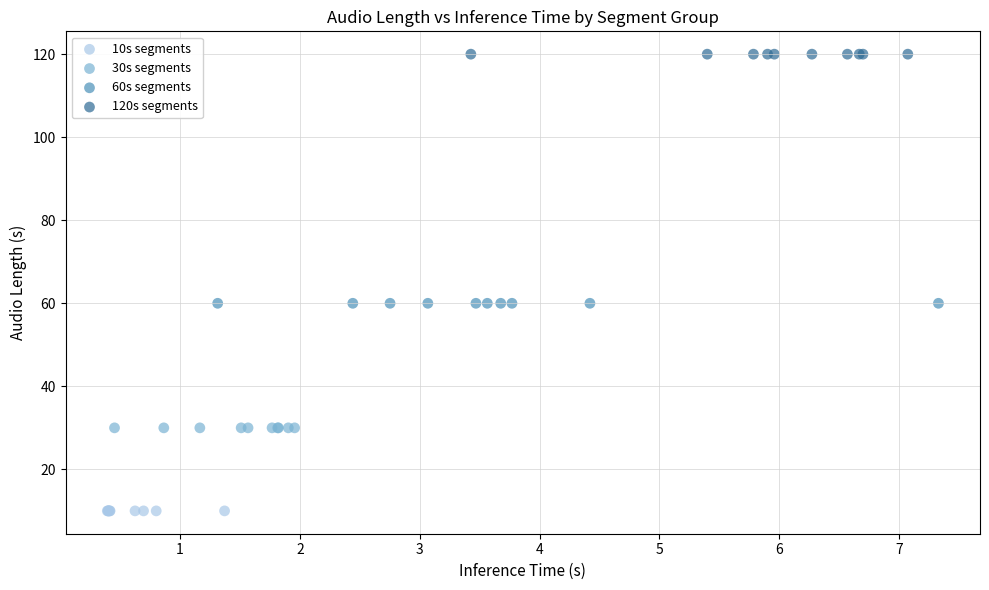

Which series reaches the minimum Y coordinate?

10s segments